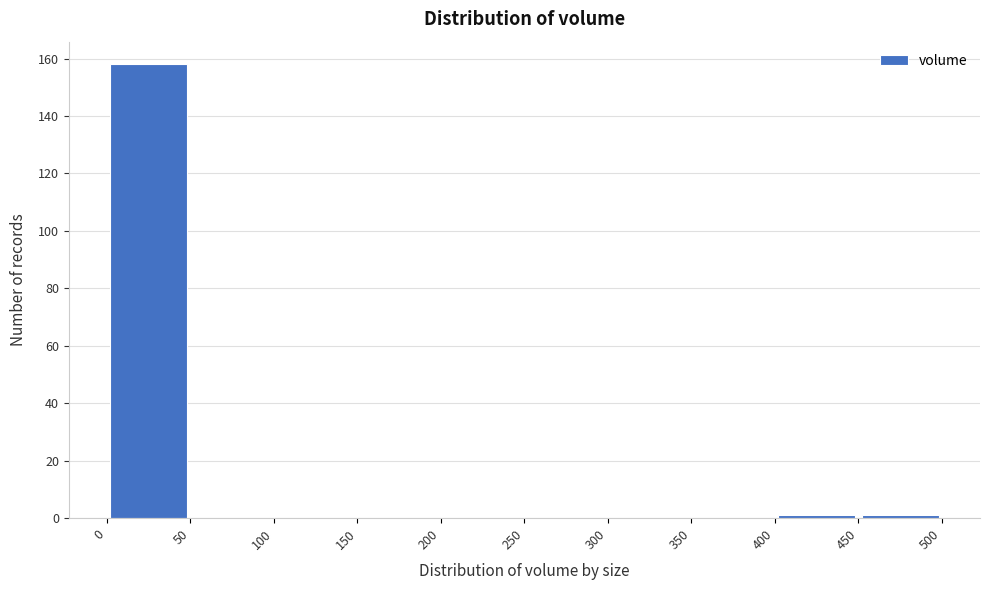

Reading left to right, list every bar in this chart as the range it spans on the x-axis followed by its height. The values are not printed on the chart, so give them approximately, as read against the axis.

0 to 50: 158
50 to 100: 0
100 to 150: 0
150 to 200: 0
200 to 250: 0
250 to 300: 0
300 to 350: 0
350 to 400: 0
400 to 450: under 2
450 to 500: under 2